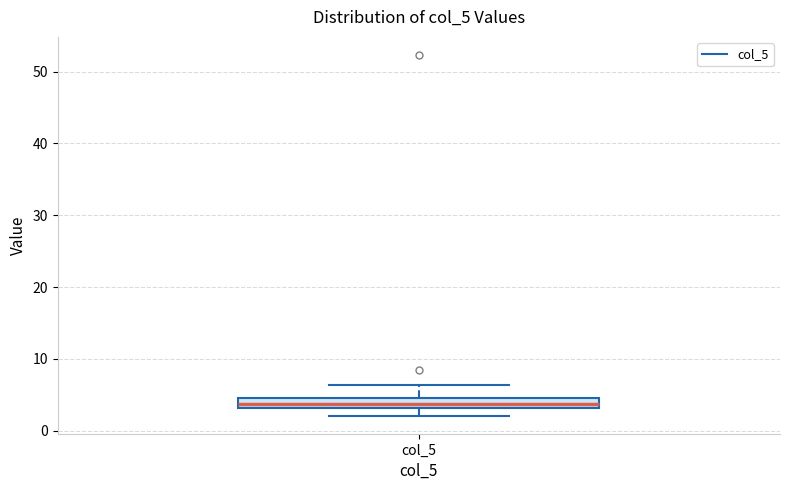

Where does the lower whisker of the box for col_5 end on the y-axis? The values are not printed on the chart, so give them approximately, as read against the axis.

2